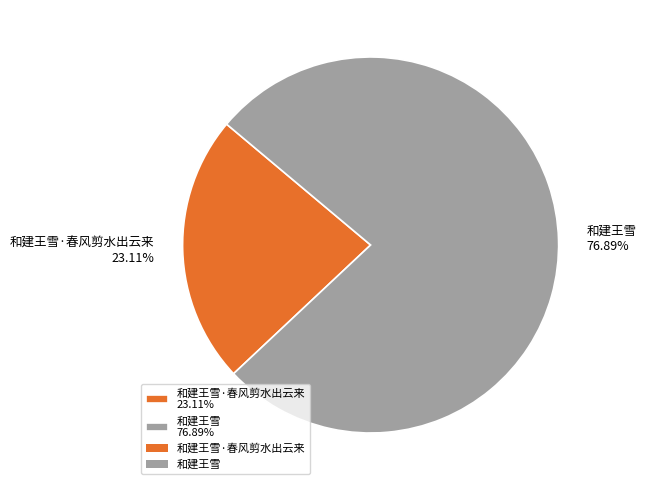

Which category accounts for the majority?

和建王雪 76.89%